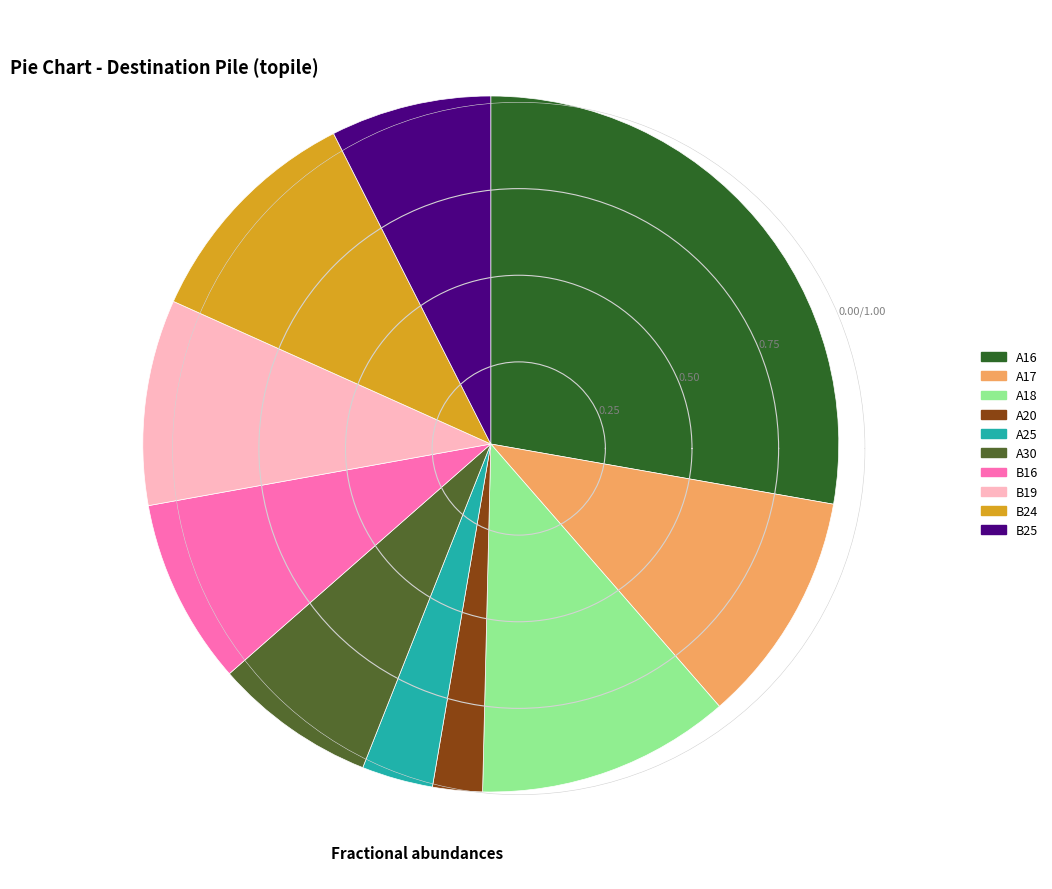

Does A20 represent more than half of the total?

No